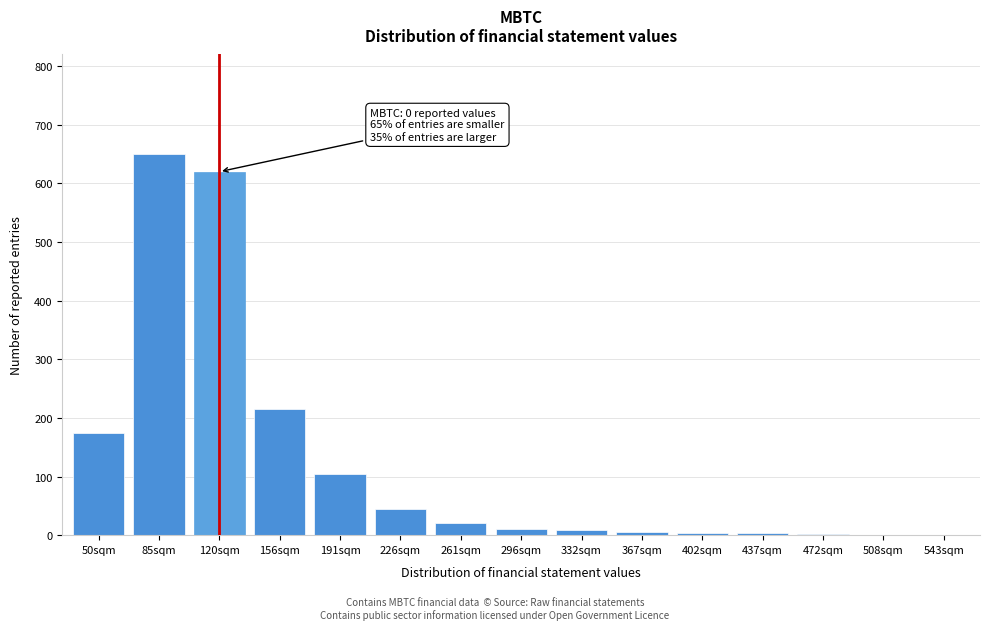

Between 85sqm and 156sqm, which is larger?

85sqm